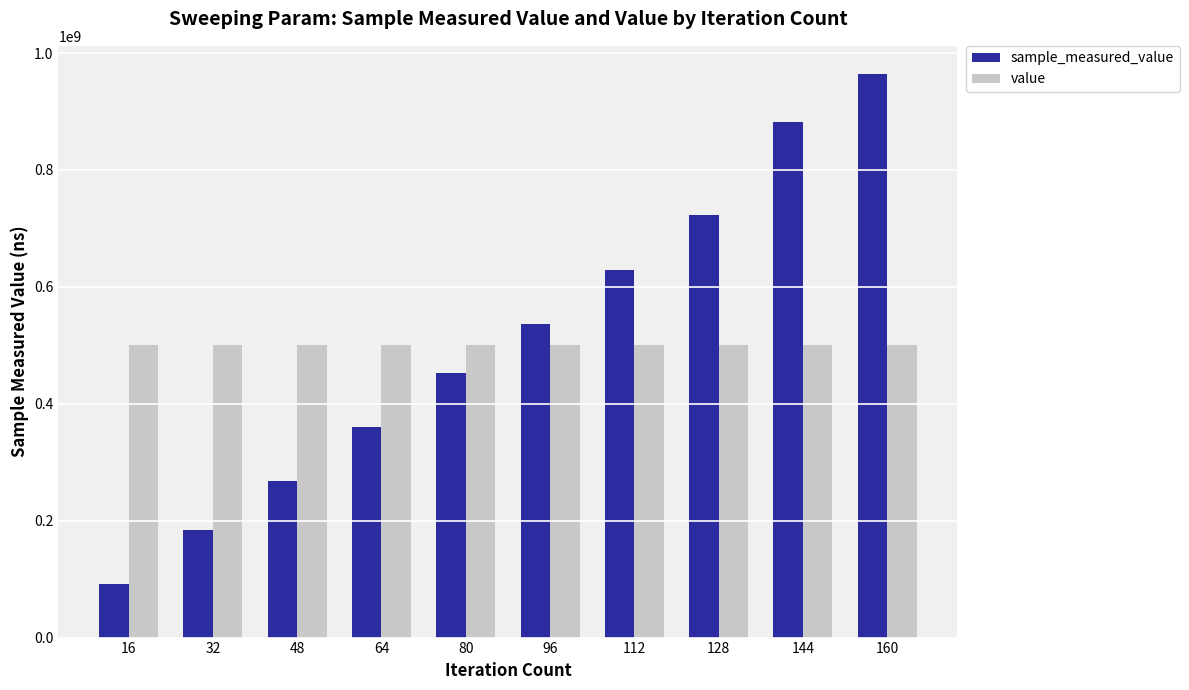

Reading left to right, transcribe all the data shown in this chart.

sample_measured_value: 91323251	184470492	267202835	360954876	452141690	536939142	628820207	722098579	881972035	964153100
value: 500000000	500000000	500000000	500000000	500000000	500000000	500000000	500000000	500000000	500000000